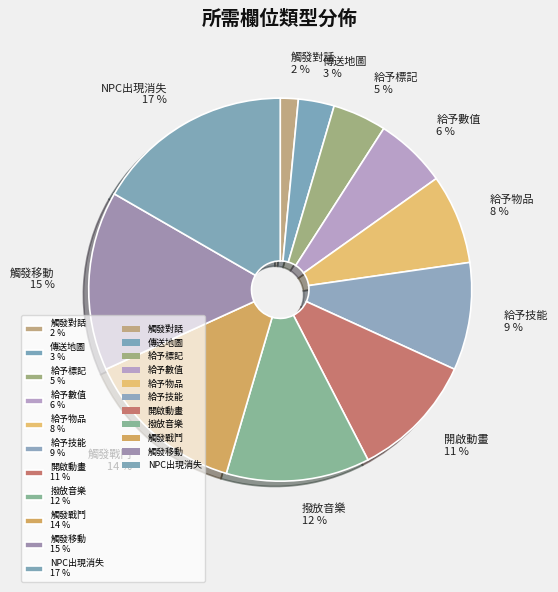

What is the ratio of the value at 給予標記 5 % to the value at 觸發移動 15 %?

0.3